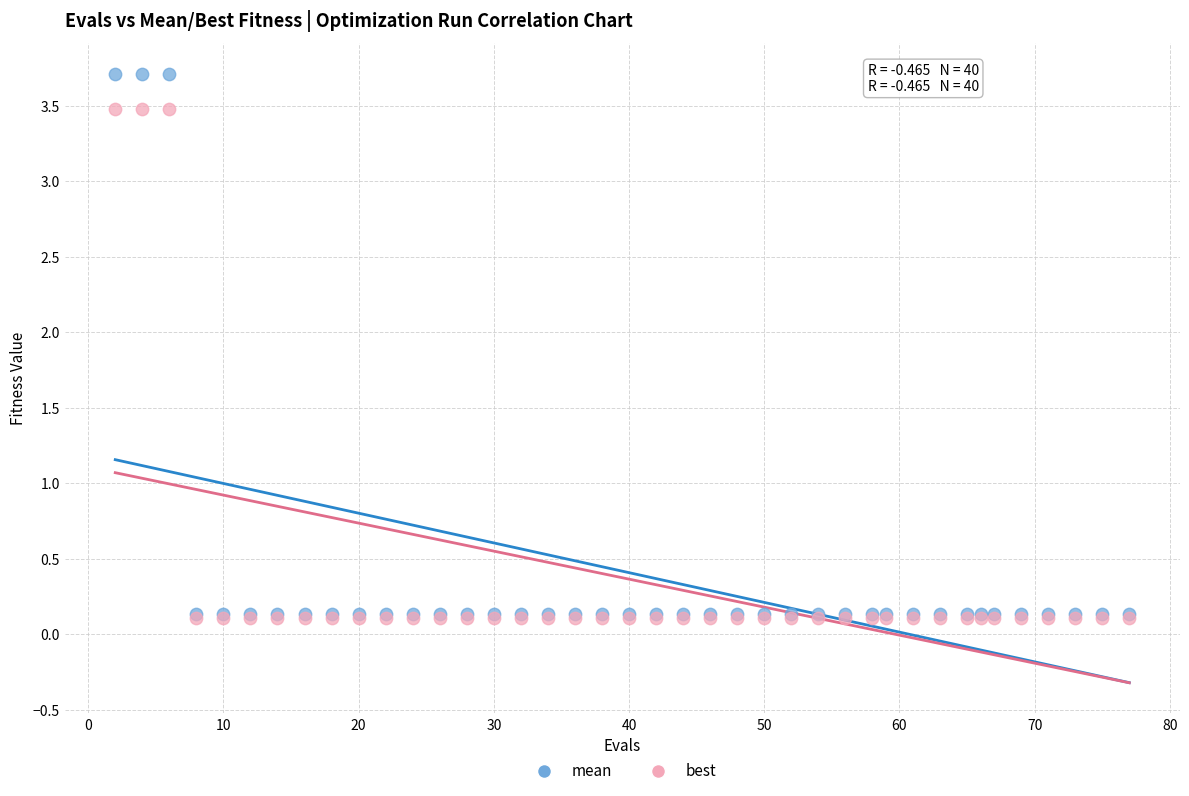

Which series reaches the maximum Y coordinate?

mean